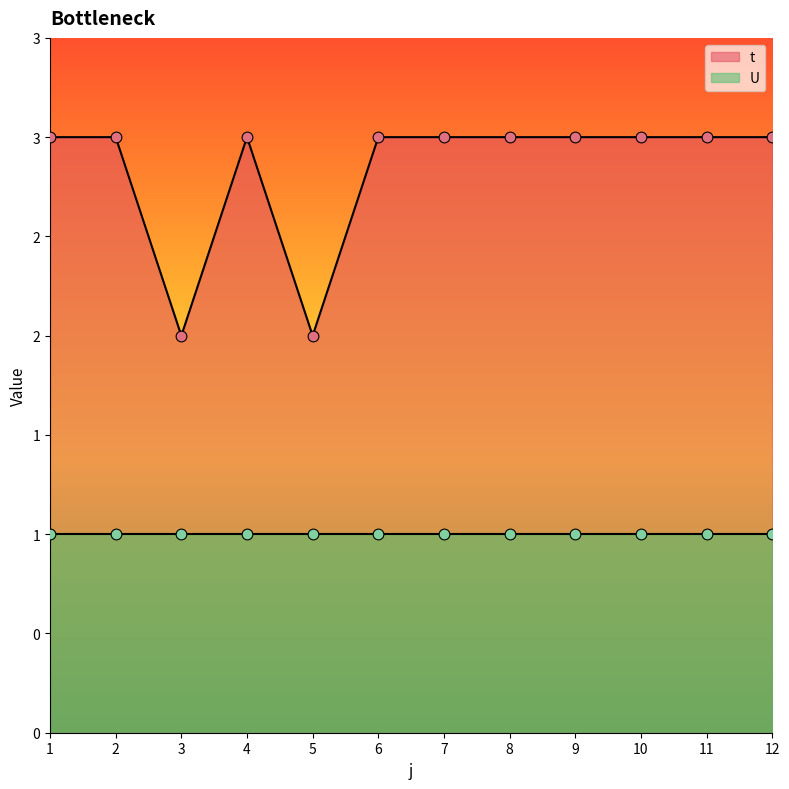

What is the ratio of the value at 4 to the value at 12?

1.0